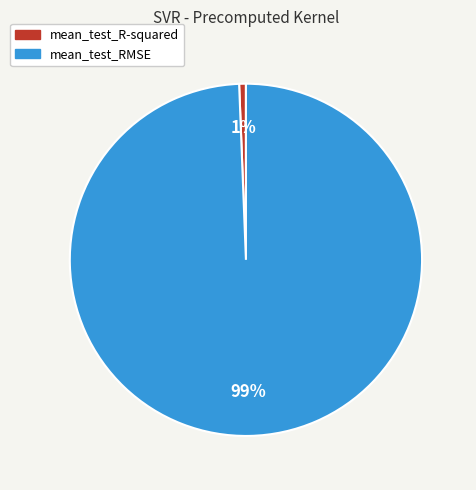

Which slice is the smallest?

mean_test_R-squared